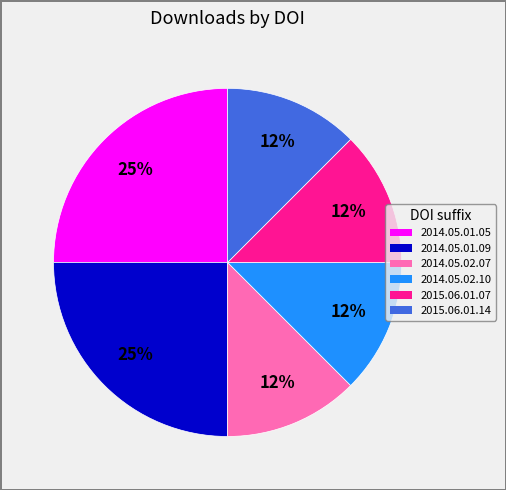

Is there a majority slice in this chart?

No